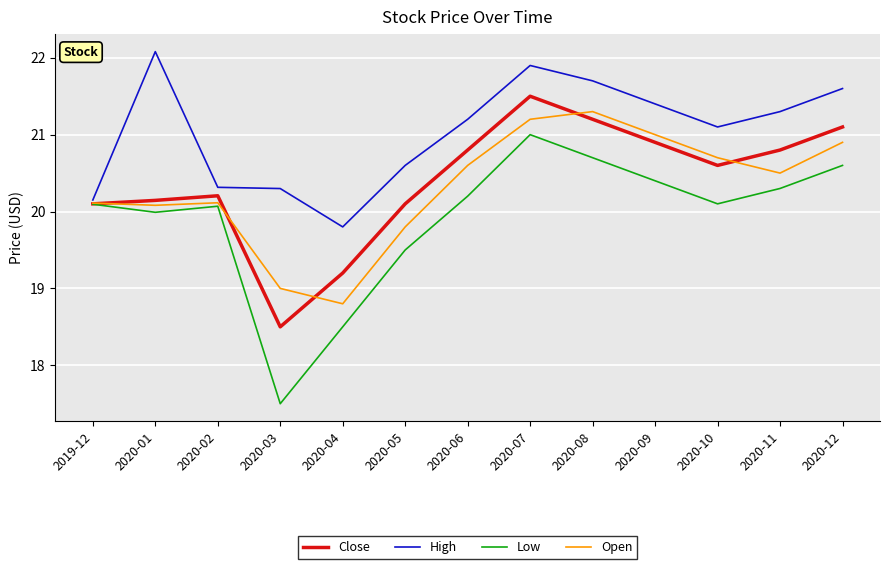

What position from the left is 2020-02?

3